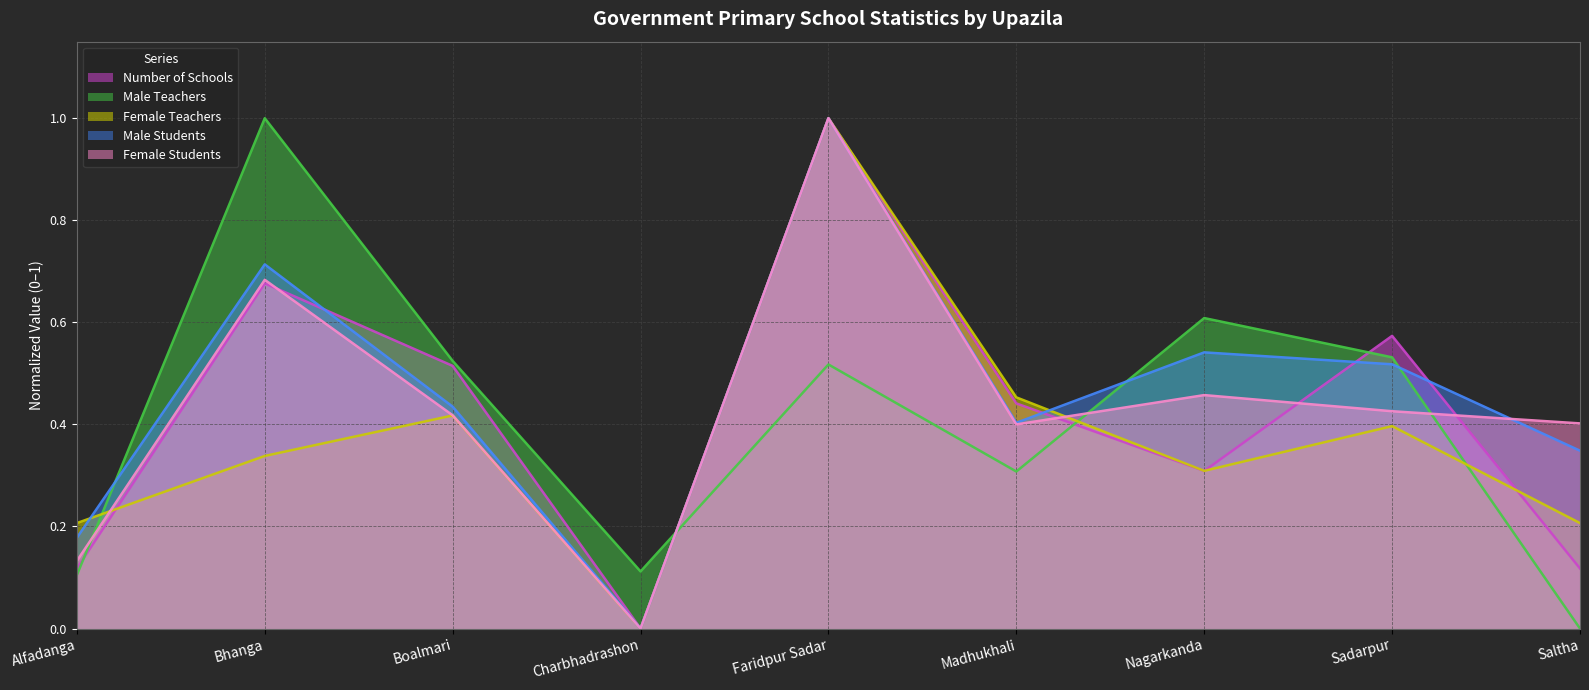

What is the maximum value shown in the chart?

1.0